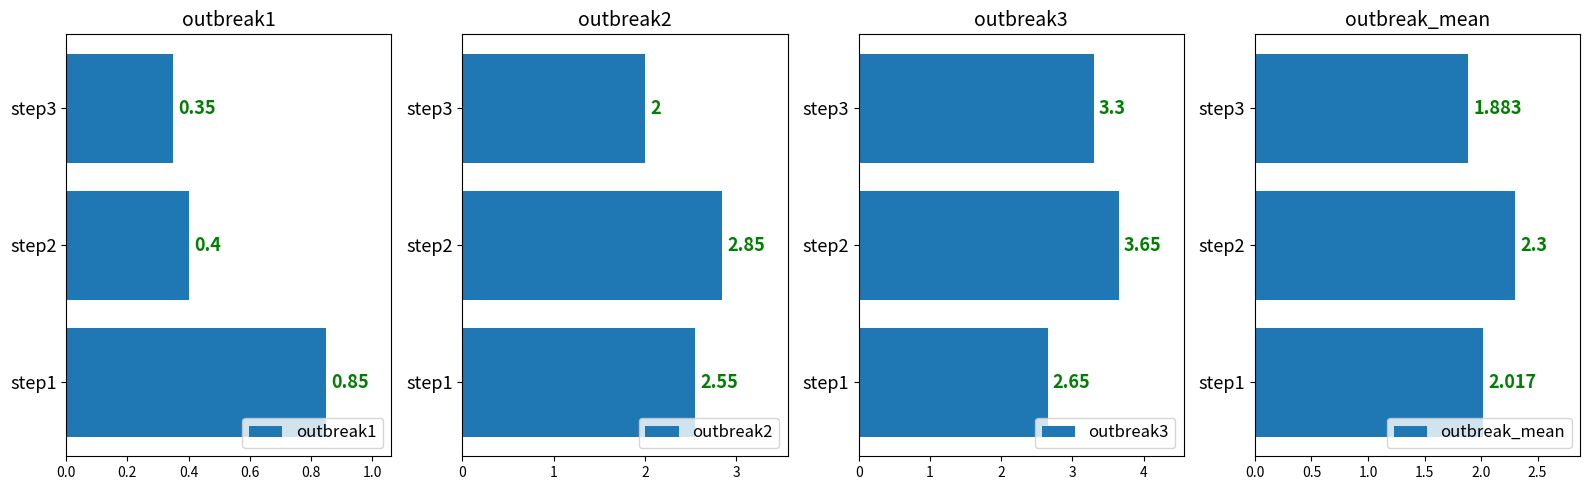

The value of outbreak2 at step3 is 2.0. True or false?

True